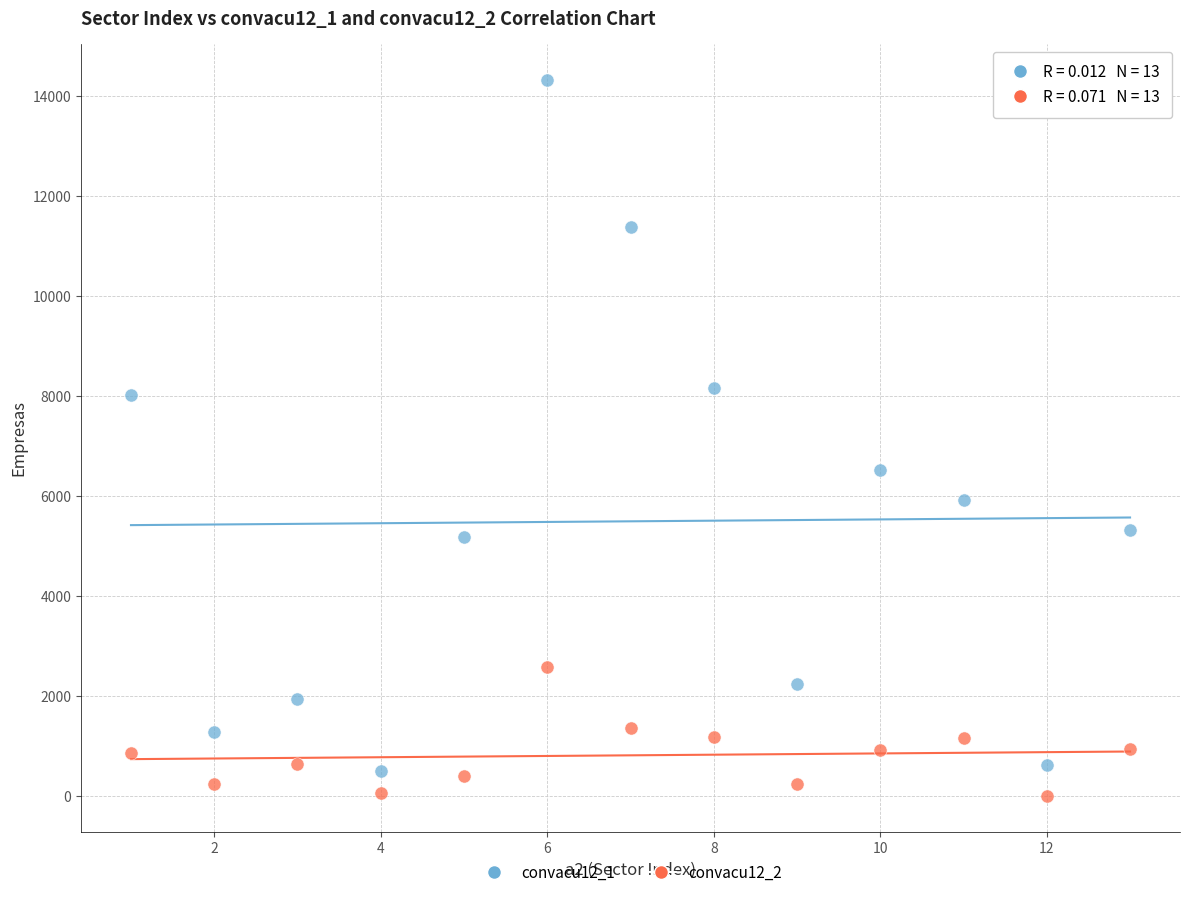

Across all data points, what is the range of Y values (max minus min)?

14319.3